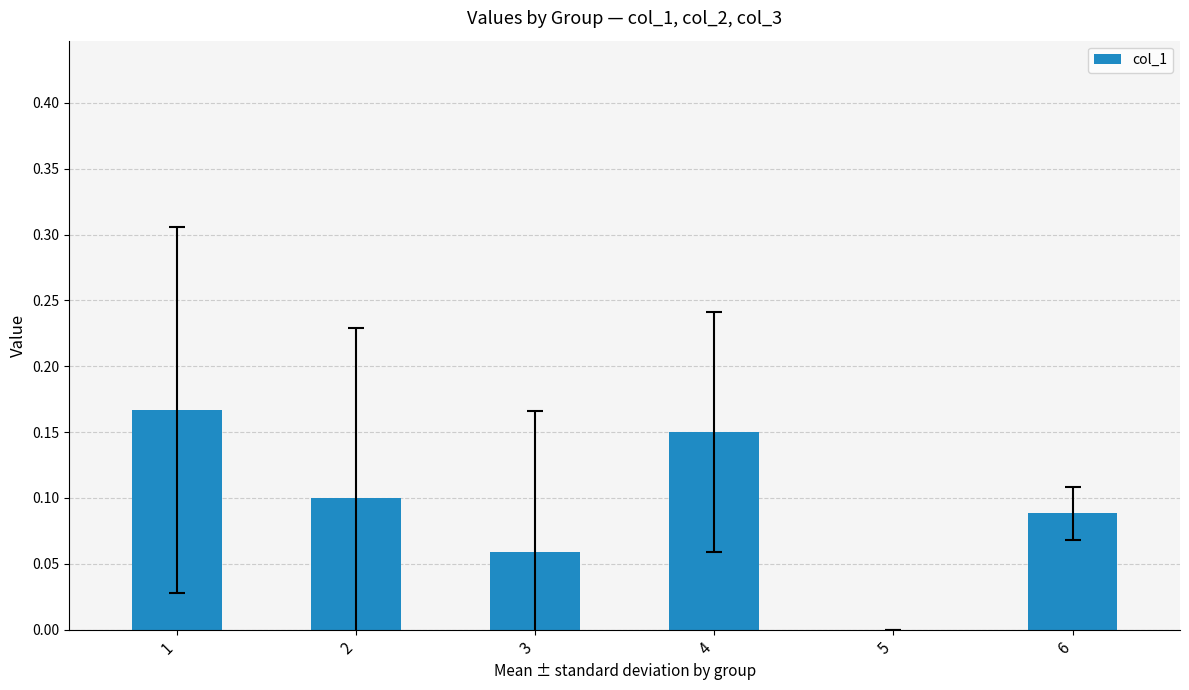

True or false: the data shows 0.1 at 2.

True